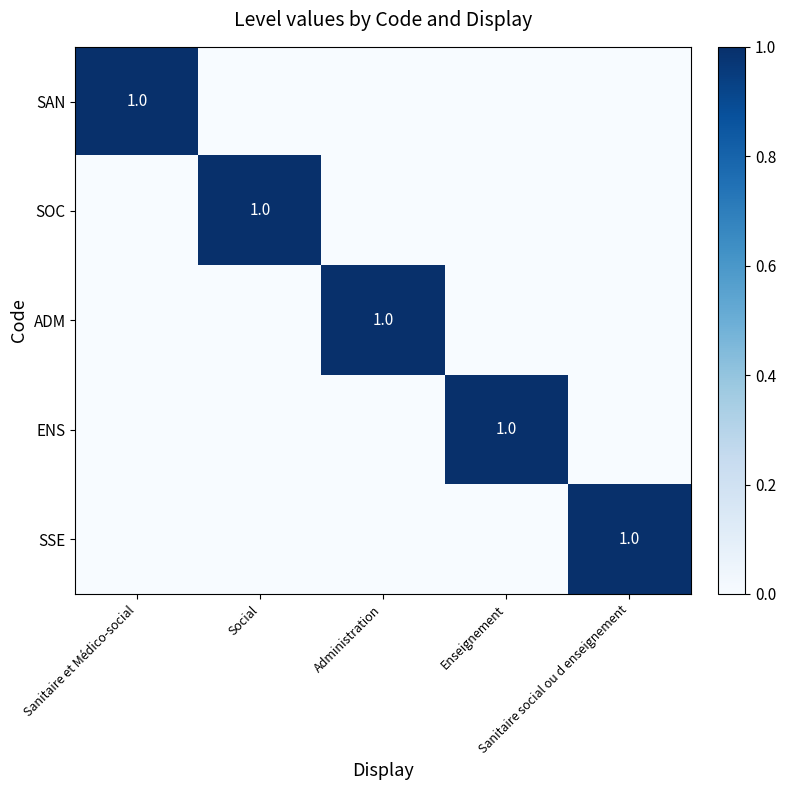

How many values in SSE are above zero?

1